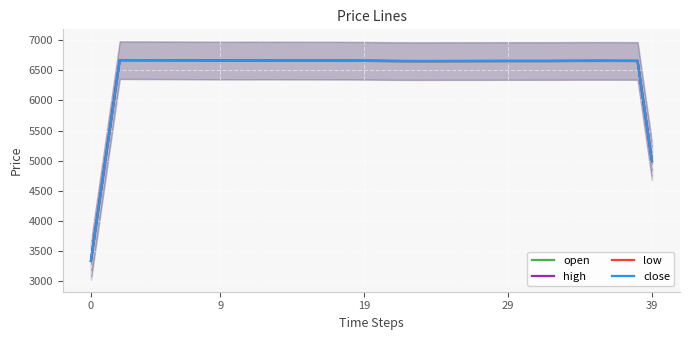

What is the label of the 26th point from the left?

25